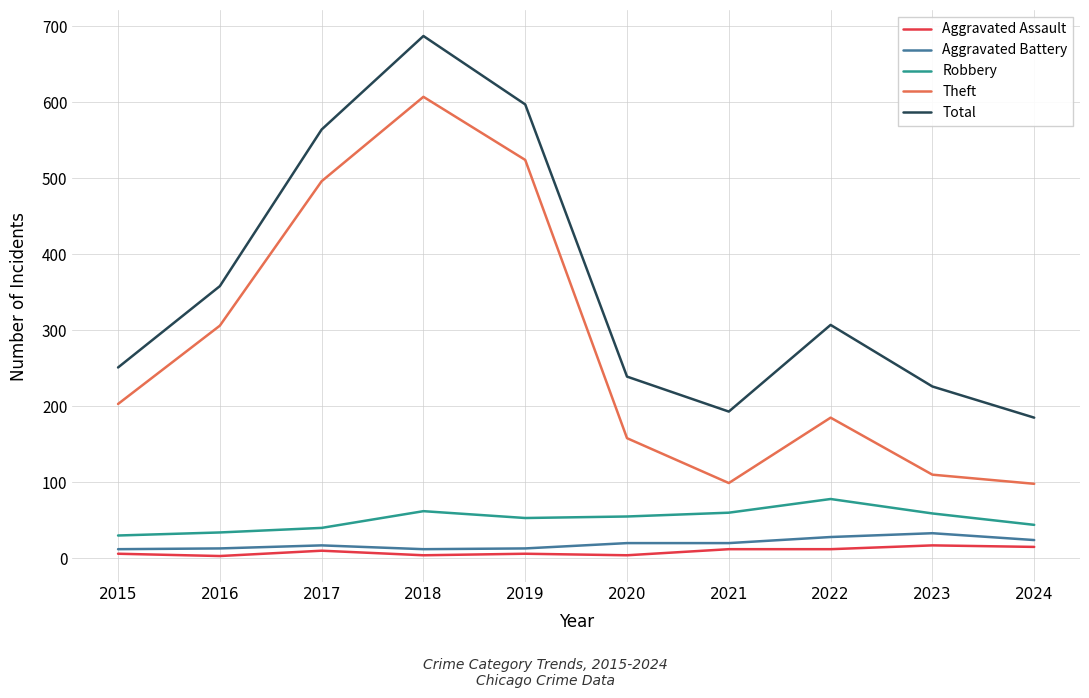

What is the minimum value for Aggravated Battery?

12